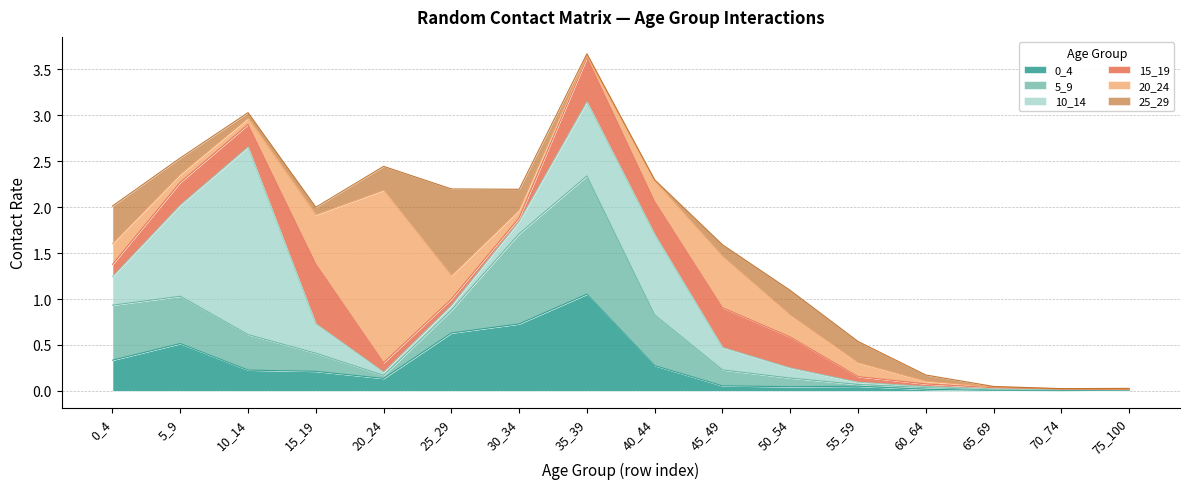

What is the difference between the 15_19 values at 45_49 and 15_19?

0.2